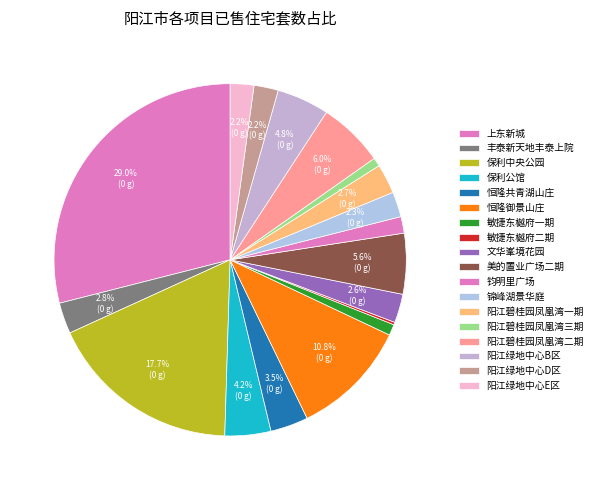

What is the ratio of the value at 上东新城 to the value at 阳江碧桂园凤凰湾一期?

10.7